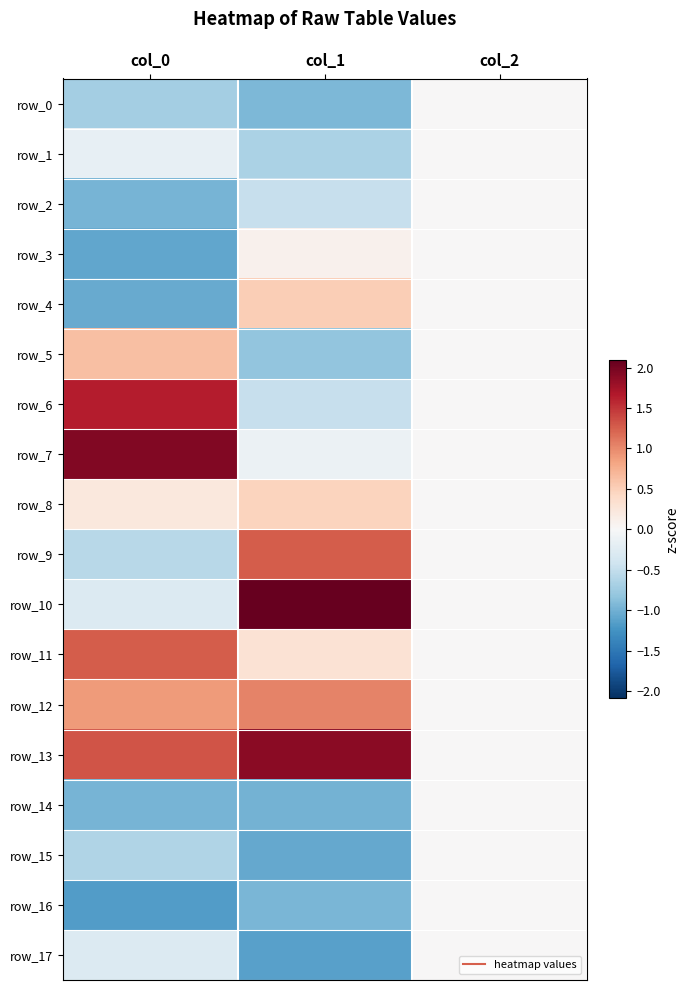

Between col_1 and col_2, which series saw the biggest shift?

row_10